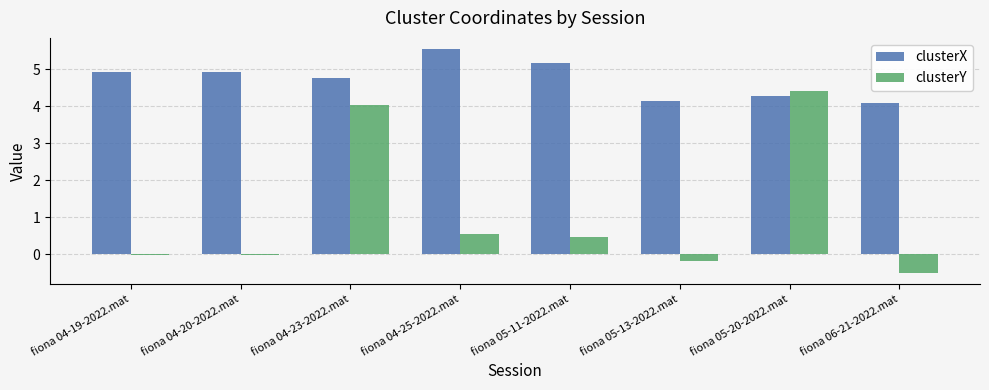

At how many categories does at least one series exceed 5?

2